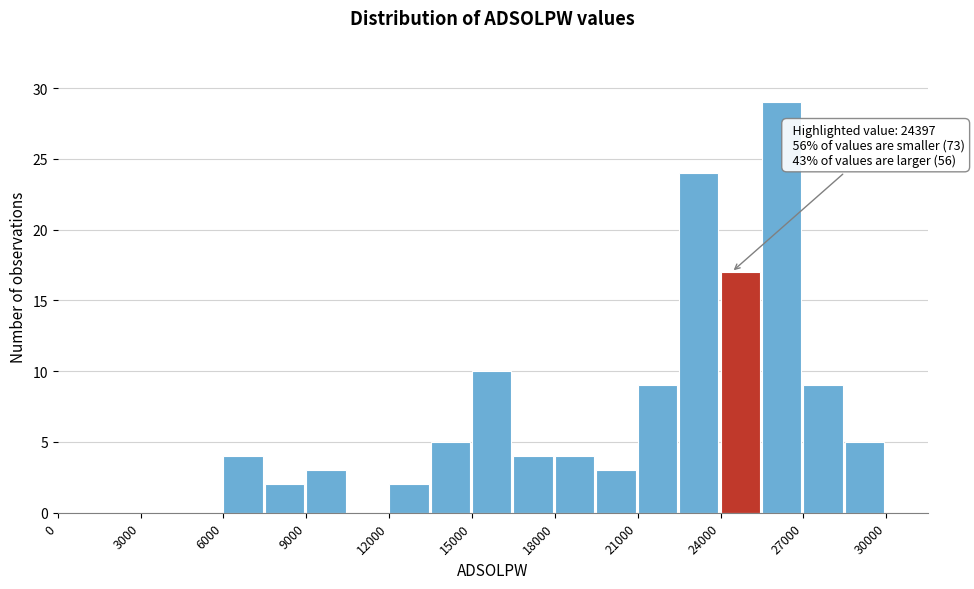

Around what value on the x-axis is the tallest bar? Give the approximate position of its centre, as read against the axis.

26000